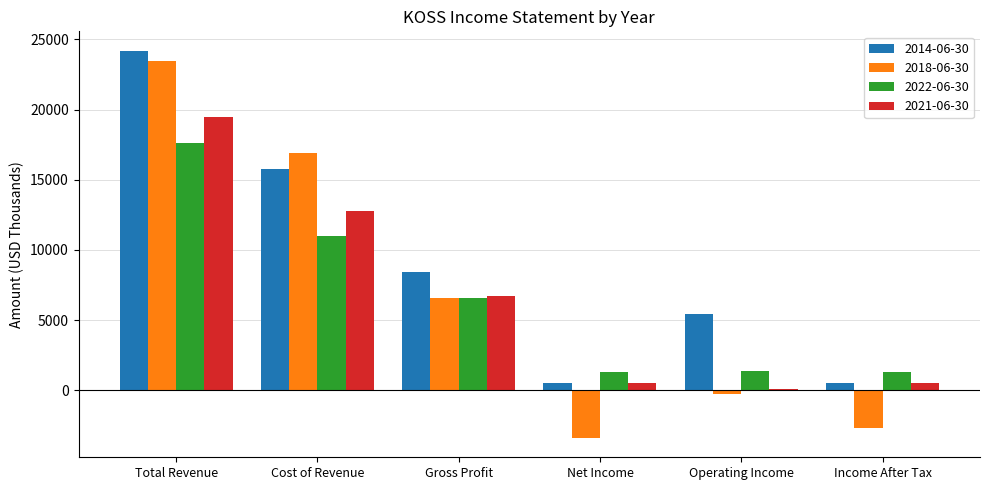

At how many categories does at least one series exceed 20393?

1